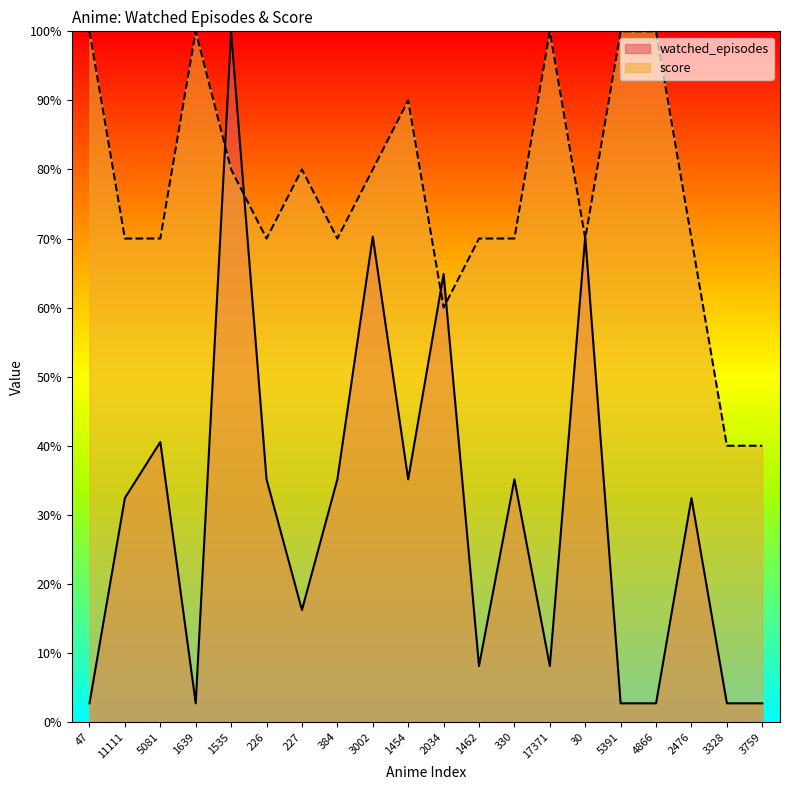

How many lines are shown in the chart?

2